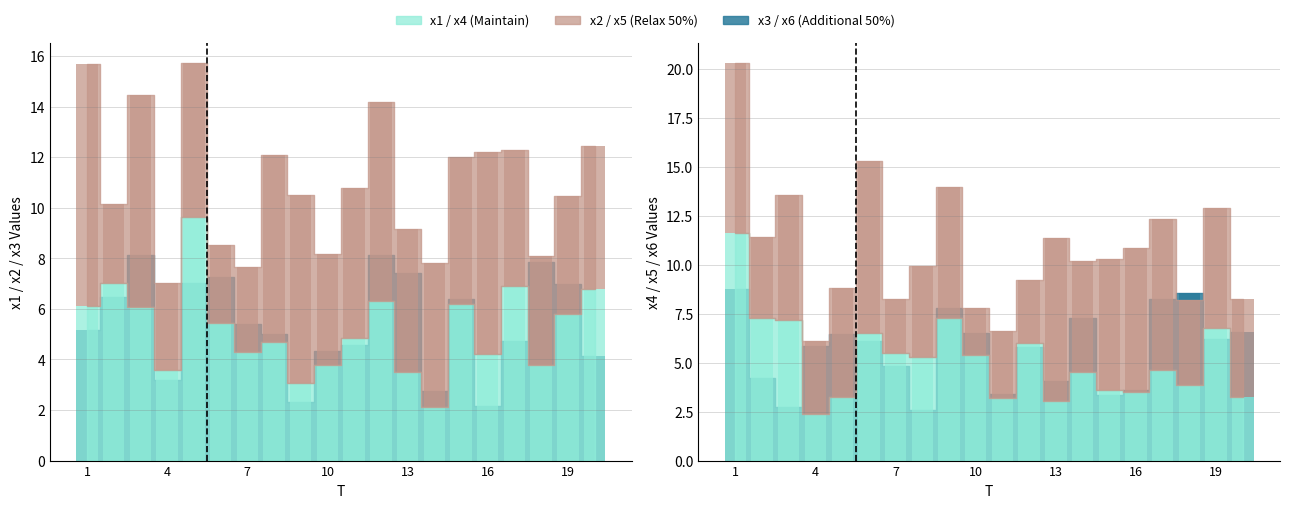

True or false: x6 has a value of 4.8 at 7.

True